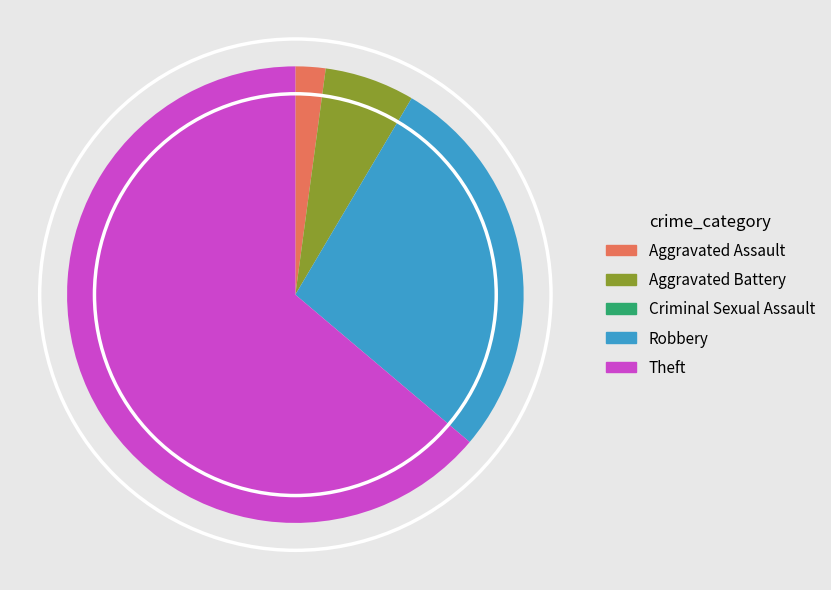

What is the largest slice in the pie chart?

Theft